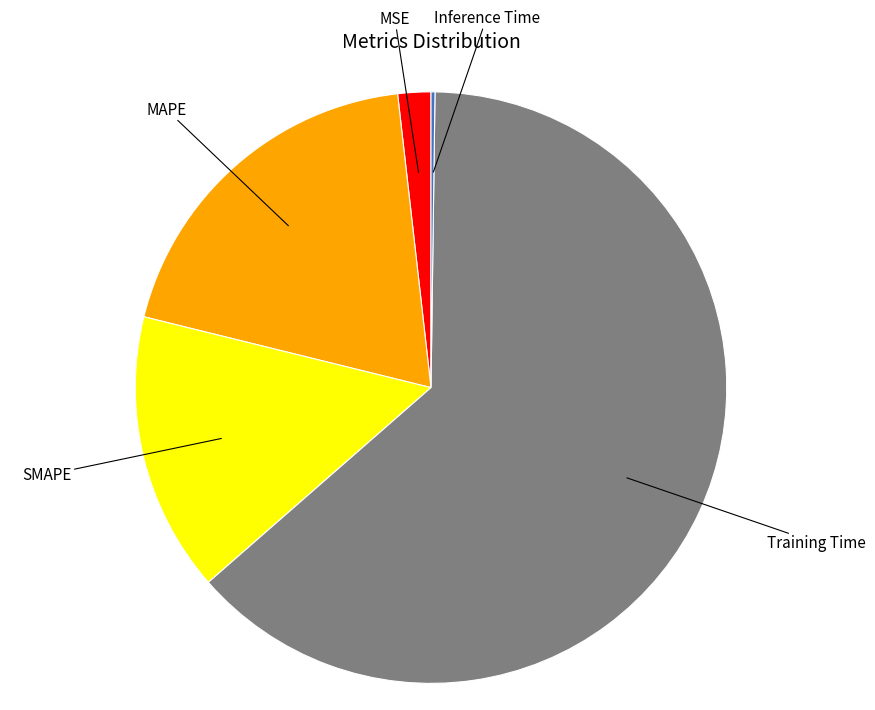

Which slice represents more than half of the pie?

Training Time